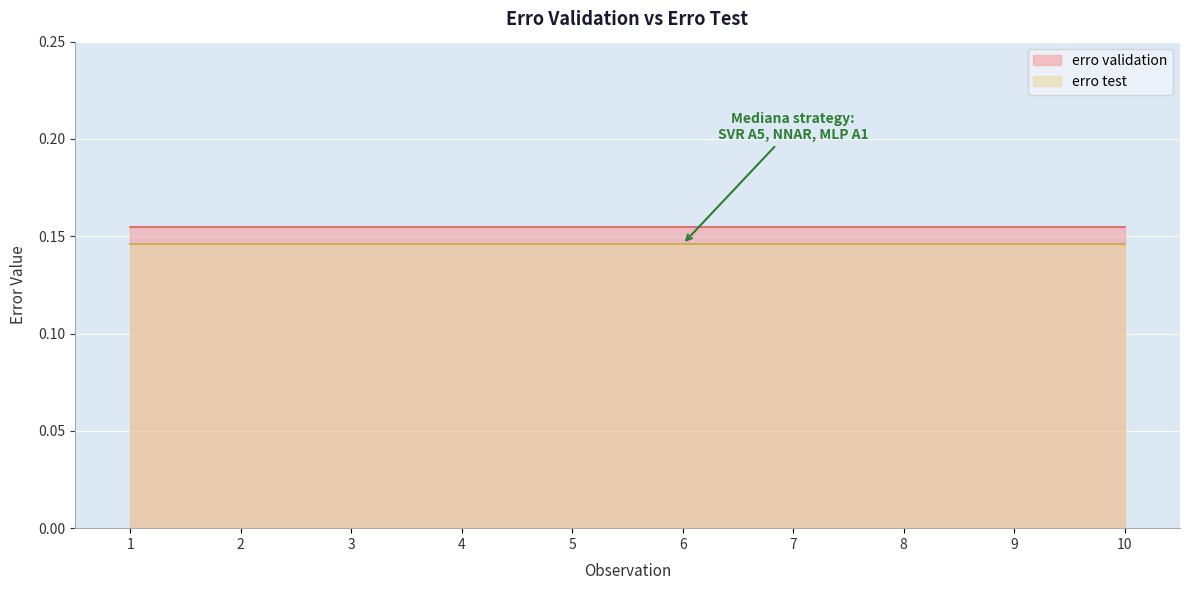

True or false: erro test and erro validation cross at least once.

False